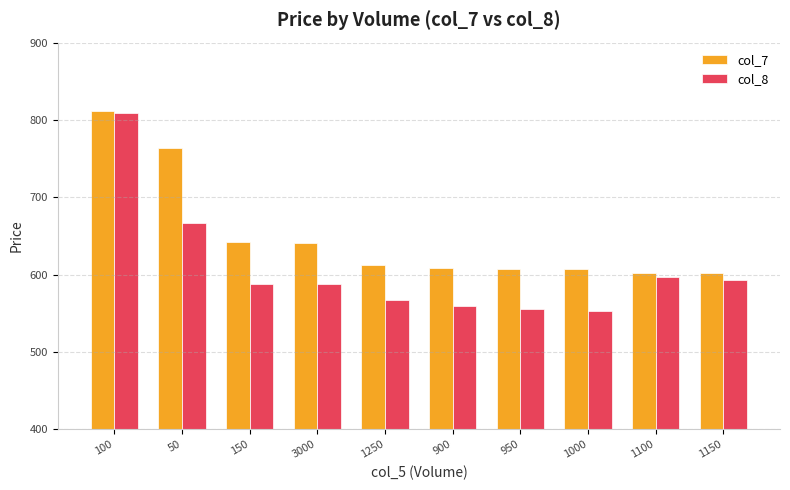

List the series in order of their overall mean, lowest first.

col_8, col_7